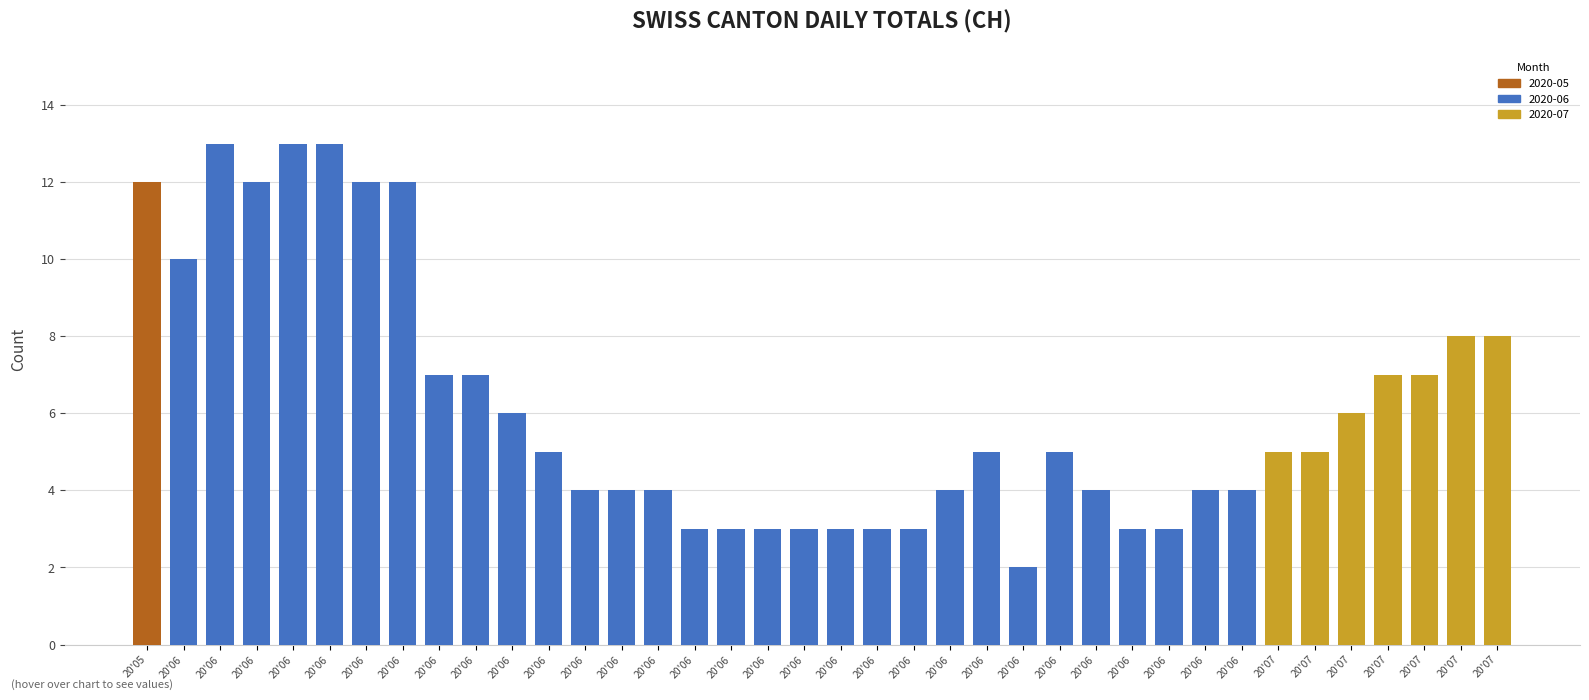

Reading right to left, list all the values displayed in this chart.

20'07=8	20'07=8	20'07=7	20'07=7	20'07=6	20'07=5	20'07=5	20'06=4	20'06=4	20'06=3	20'06=3	20'06=4	20'06=5	20'06=2	20'06=5	20'06=4	20'06=3	20'06=3	20'06=3	20'06=3	20'06=3	20'06=3	20'06=3	20'06=4	20'06=4	20'06=4	20'06=5	20'06=6	20'06=7	20'06=7	20'06=12	20'06=12	20'06=13	20'06=13	20'06=12	20'06=13	20'06=10	20'05=12